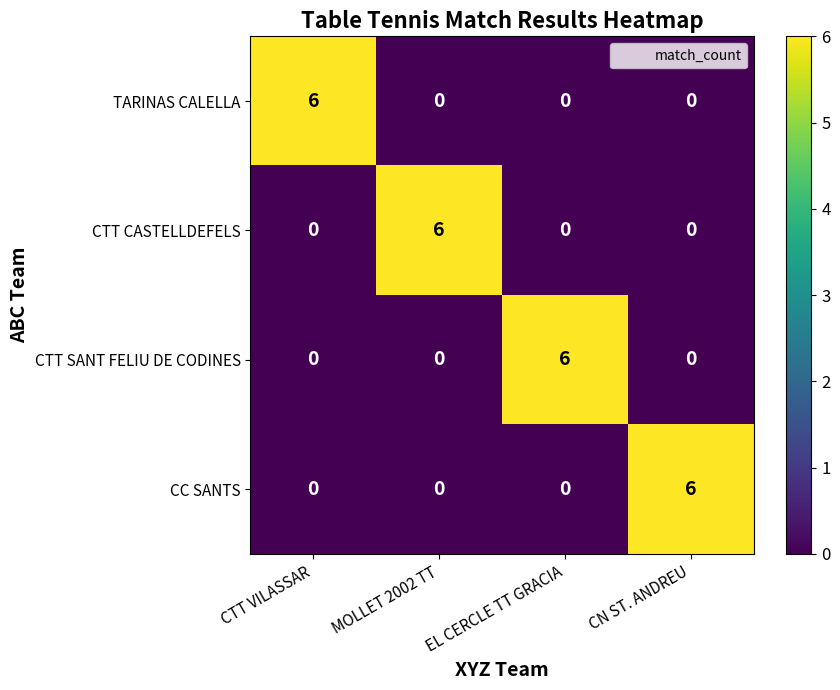

Read the CC SANTS value at CN ST. ANDREU.

6